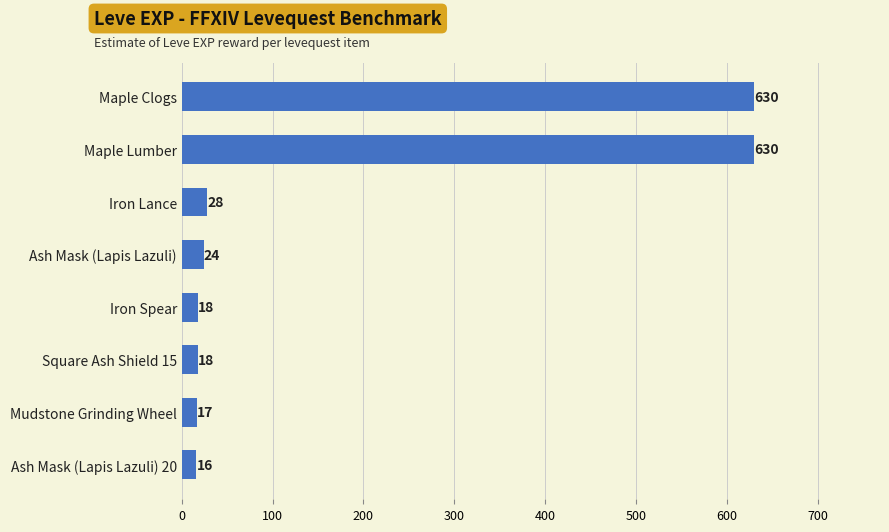

The chart shows a value of 630 at Maple Clogs. True or false?

True